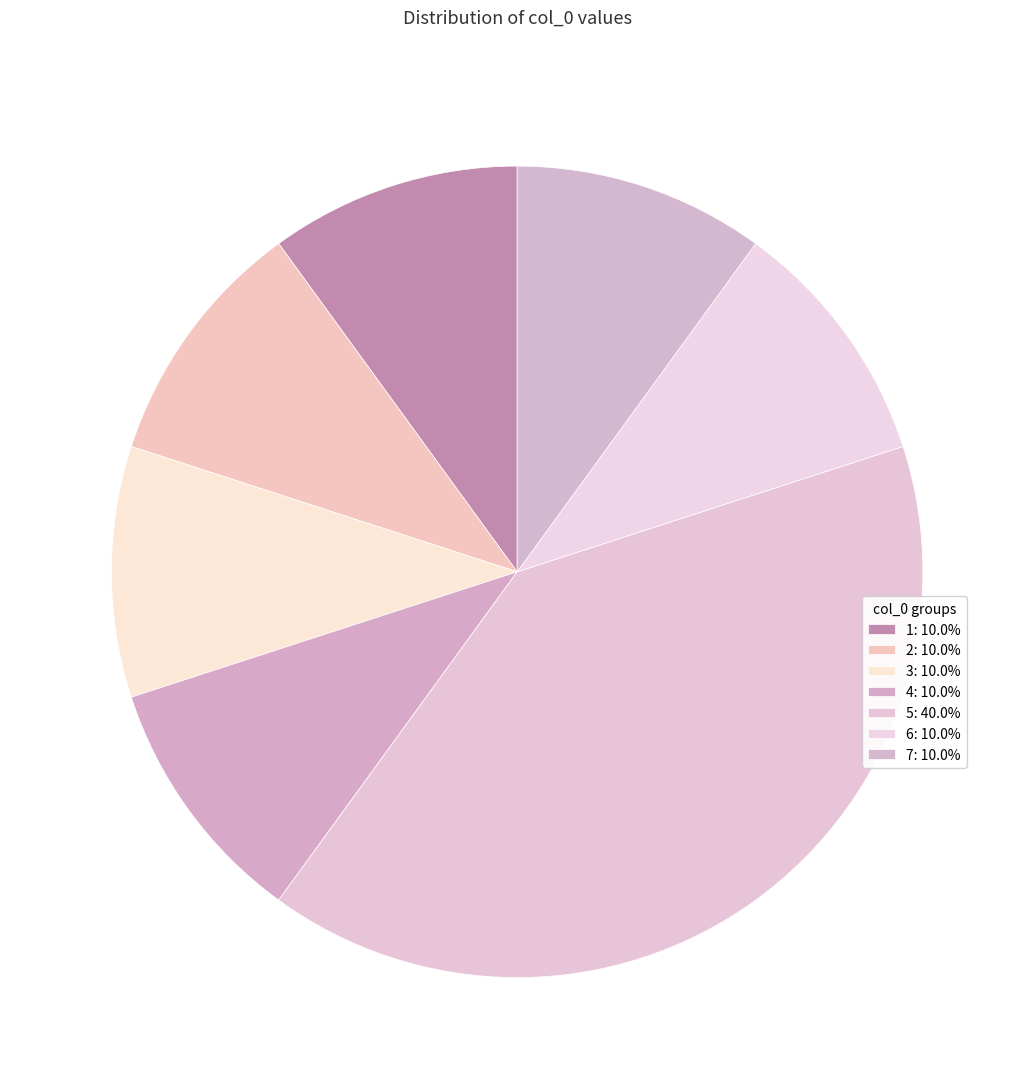

What percentage is the 4 slice, to the nearest percent?

10%